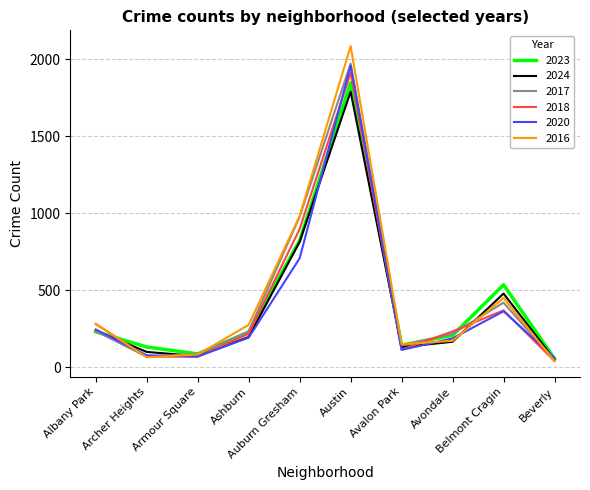

What is the minimum value for 2024?

50